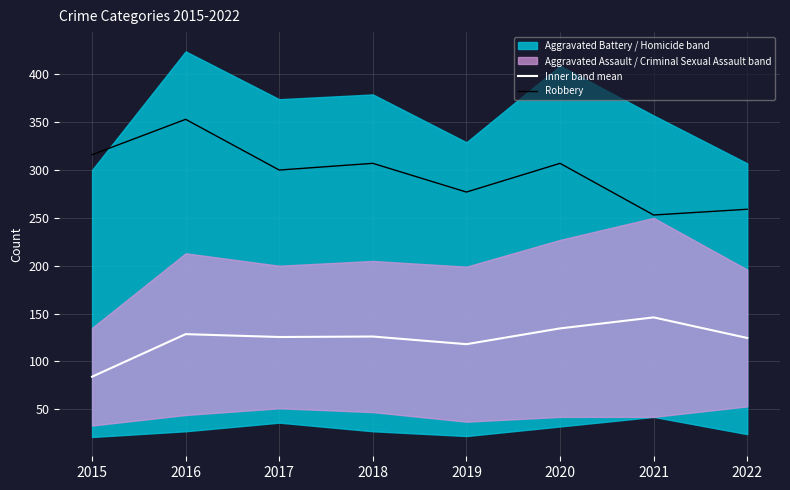

What is the difference between the Inner band mean values at 2017 and 2021?

20.5